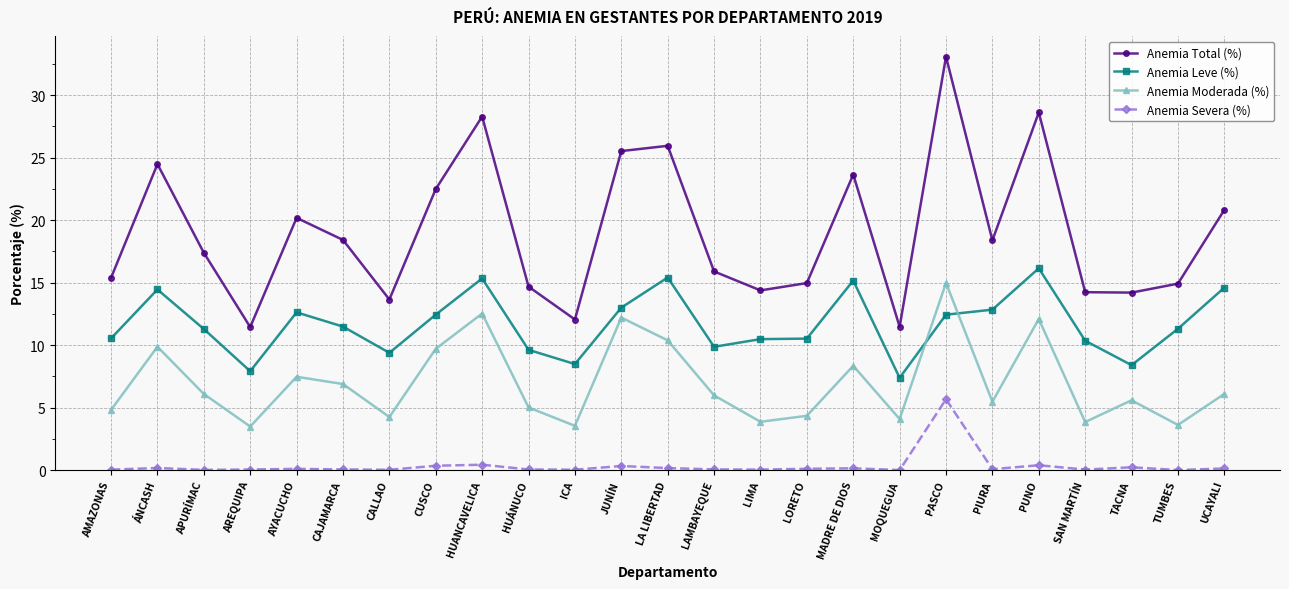

What is the label of the 8th point from the left?

CUSCO